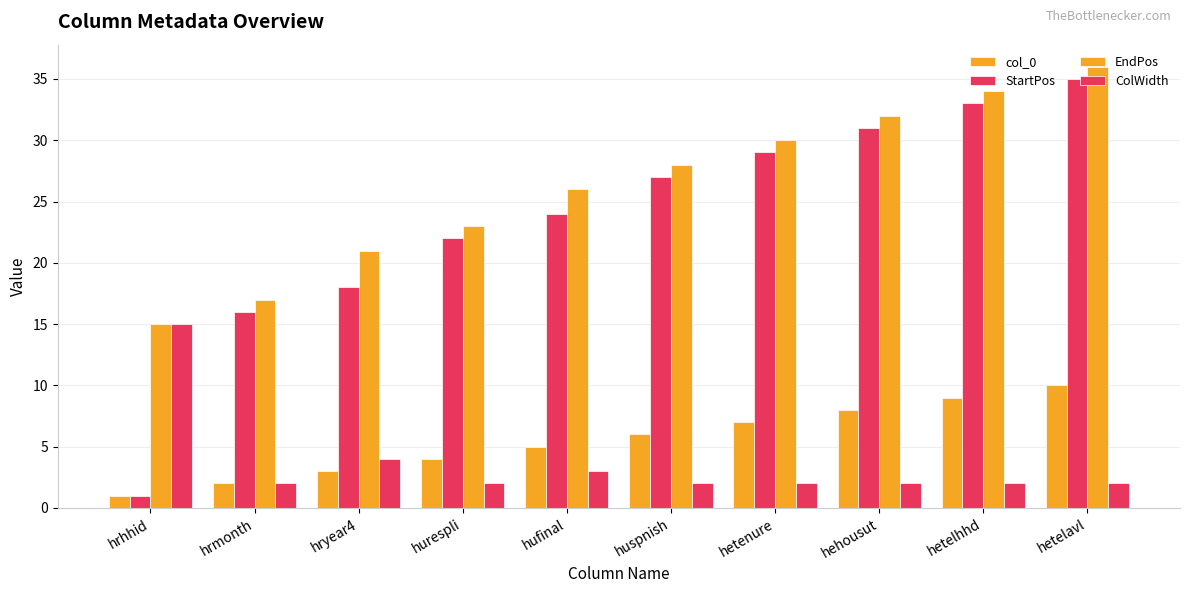

At hrhhid, list the series in order from largest to smallest.

EndPos, ColWidth, col_0, StartPos